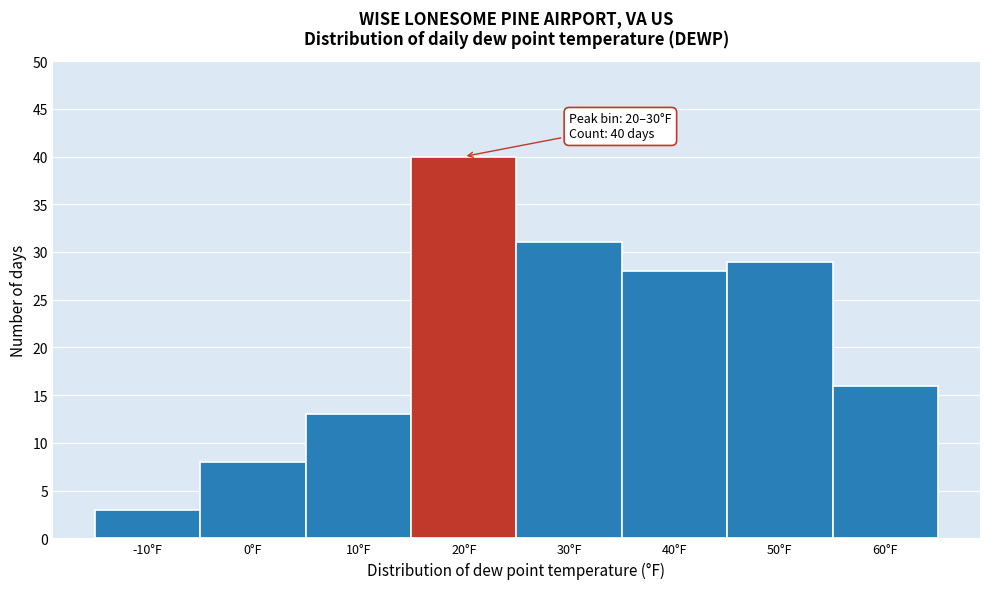

Reading left to right, extract all data points from this chart.

3	8	13	40	31	28	29	16